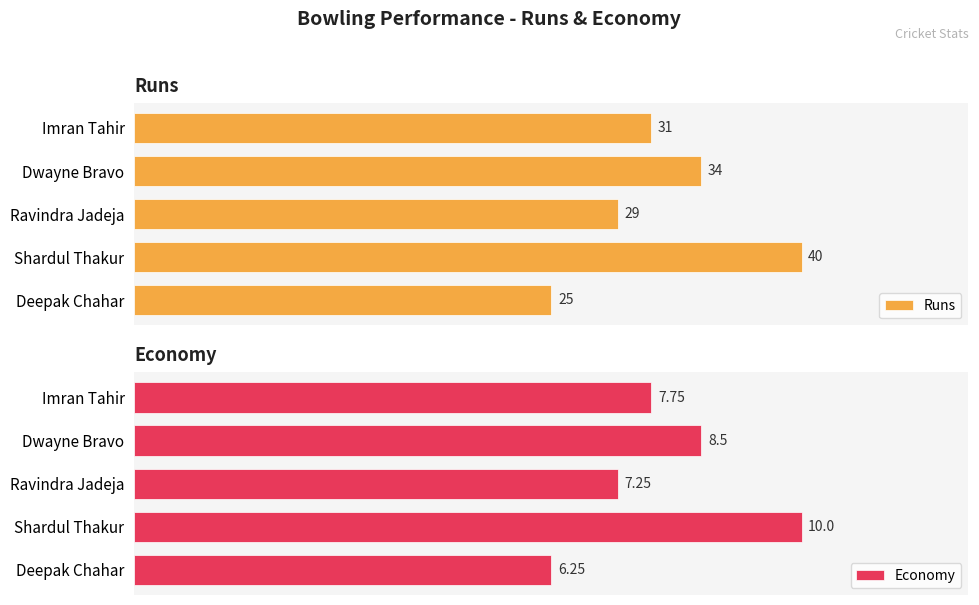

Which series has the widest spread of values?

Runs